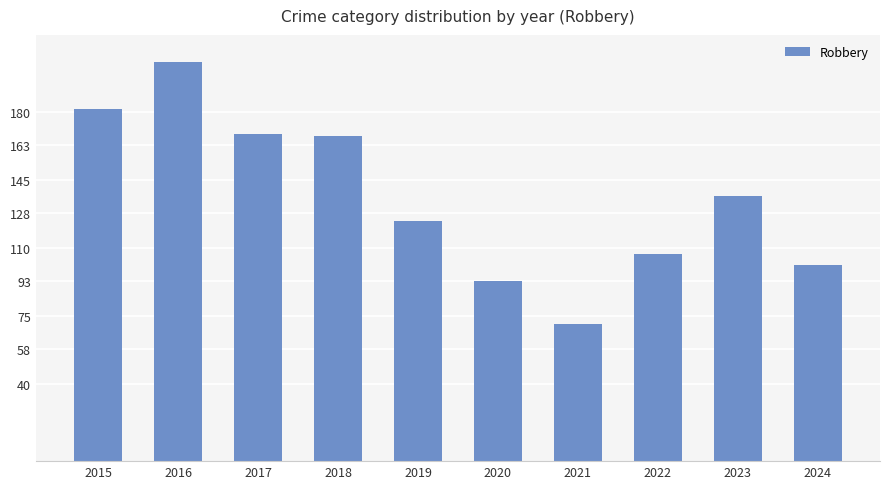

What is the average value?

136